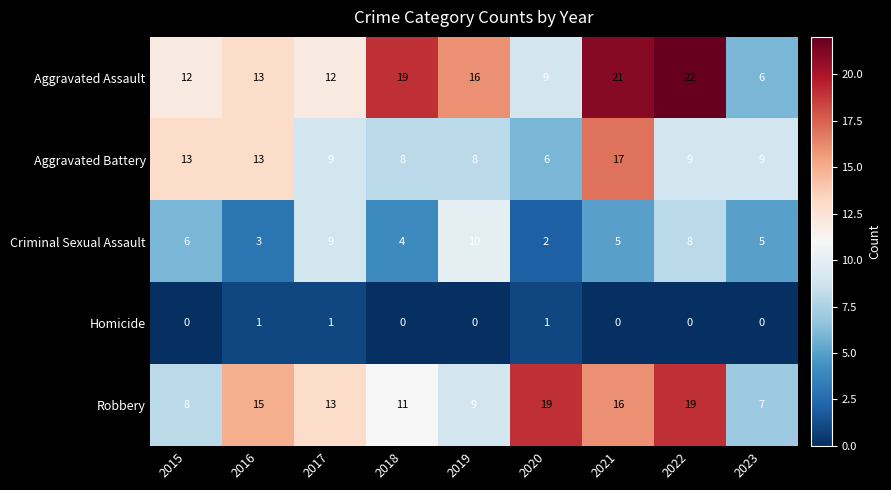

Which series changed the most between 2020 and 2021?

Aggravated Assault